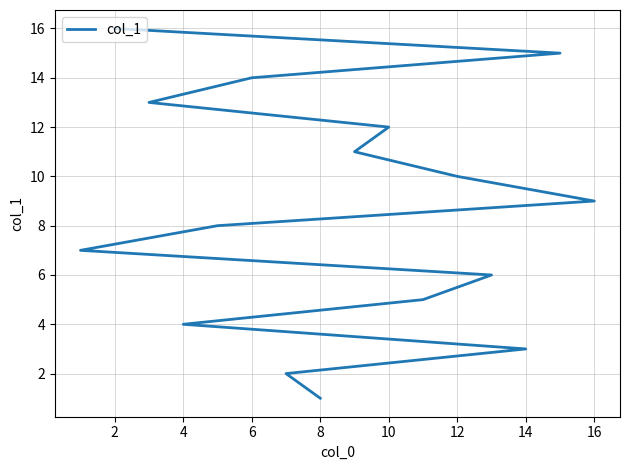

Reading right to left, transcribe all the data shown in this chart.

16	15	14	13	12	11	10	9	8	7	6	5	4	3	2	1